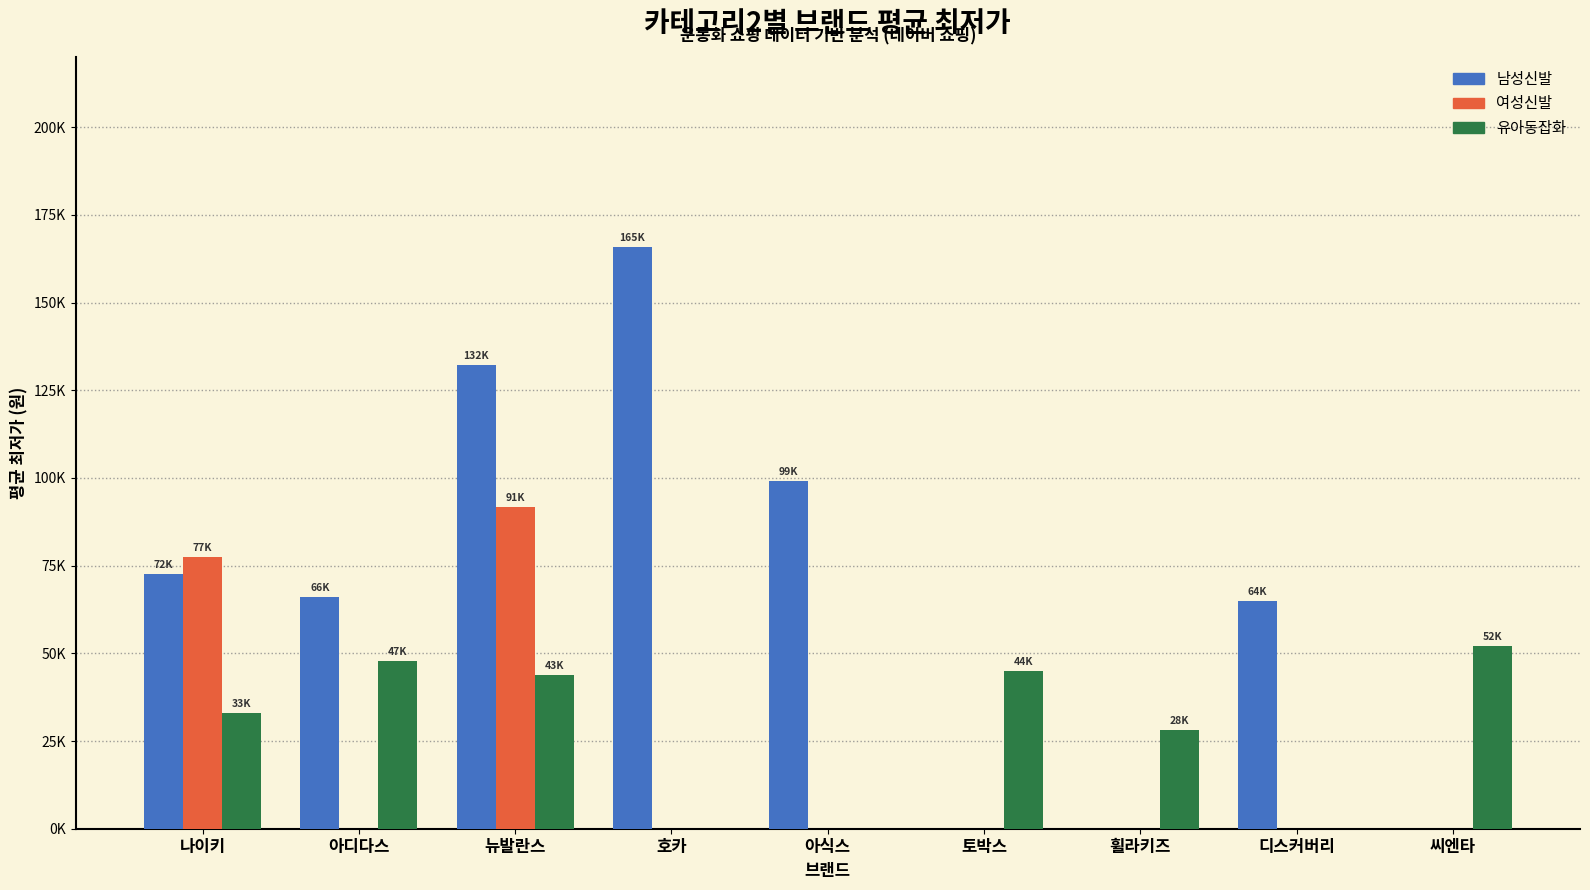

Is the value of 여성신발 at 아식스 greater than the value of 유아동잡화 at 아디다스?

No